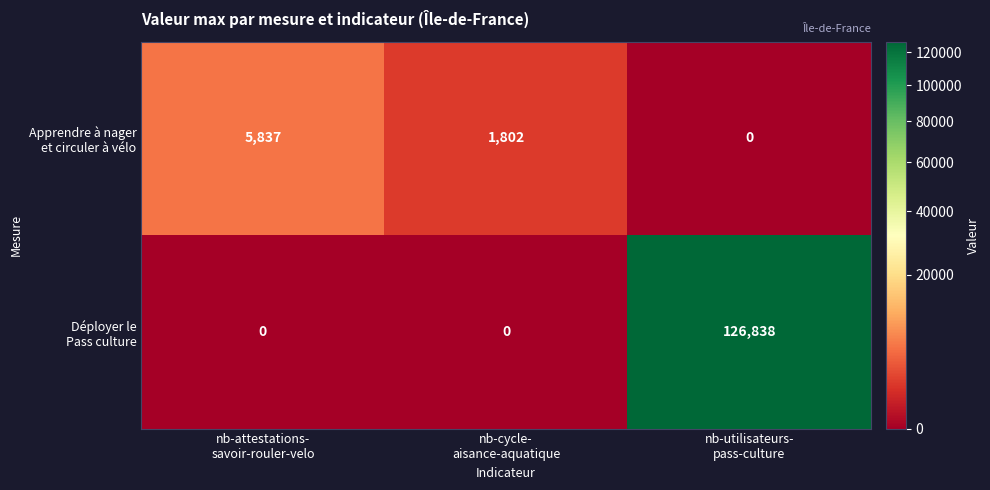

What is the greatest value displayed?

126838